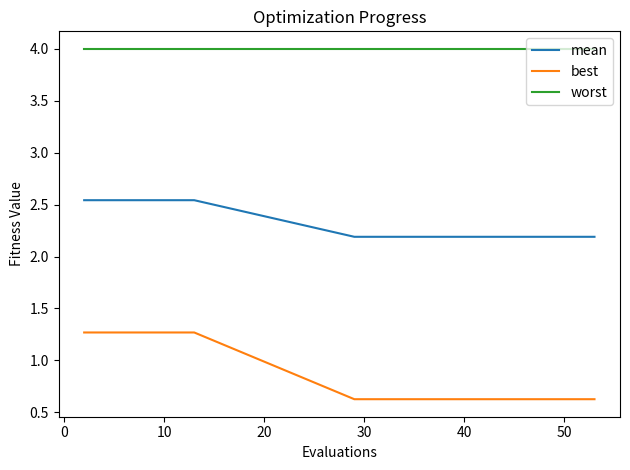

Which series has the largest total across all categories?

worst